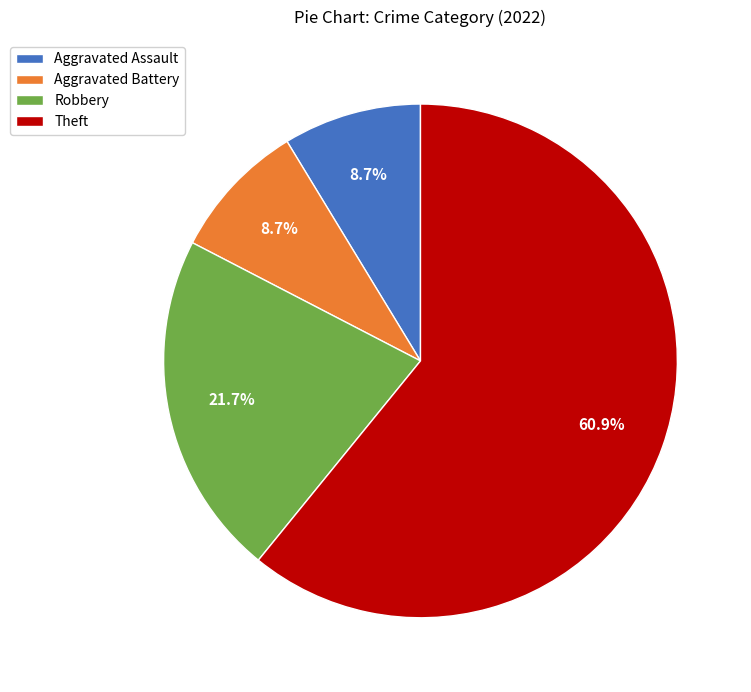

Does any single category account for the majority?

Yes